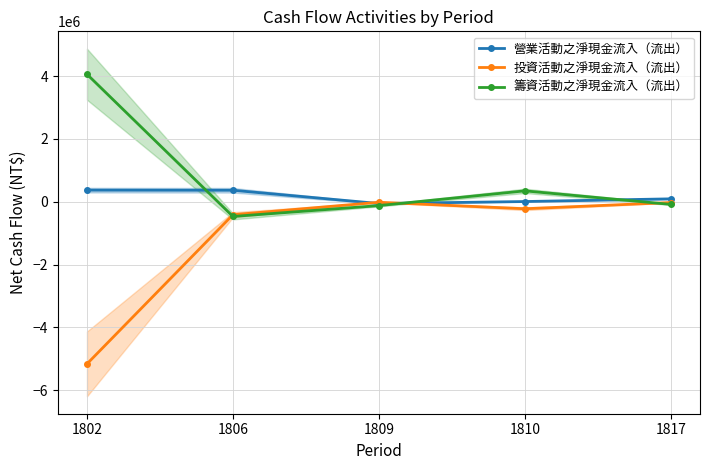

Reading right to left, transcribe all the data shown in this chart.

營業活動之淨現金流入（流出）: 1817=92999	1810=7160	1809=-55905	1806=366089	1802=369637
投資活動之淨現金流入（流出）: 1817=-24536	1810=-222122	1809=-15493	1806=-412407	1802=-5159312
籌資活動之淨現金流入（流出）: 1817=-83960	1810=347214	1809=-122327	1806=-467576	1802=4058263